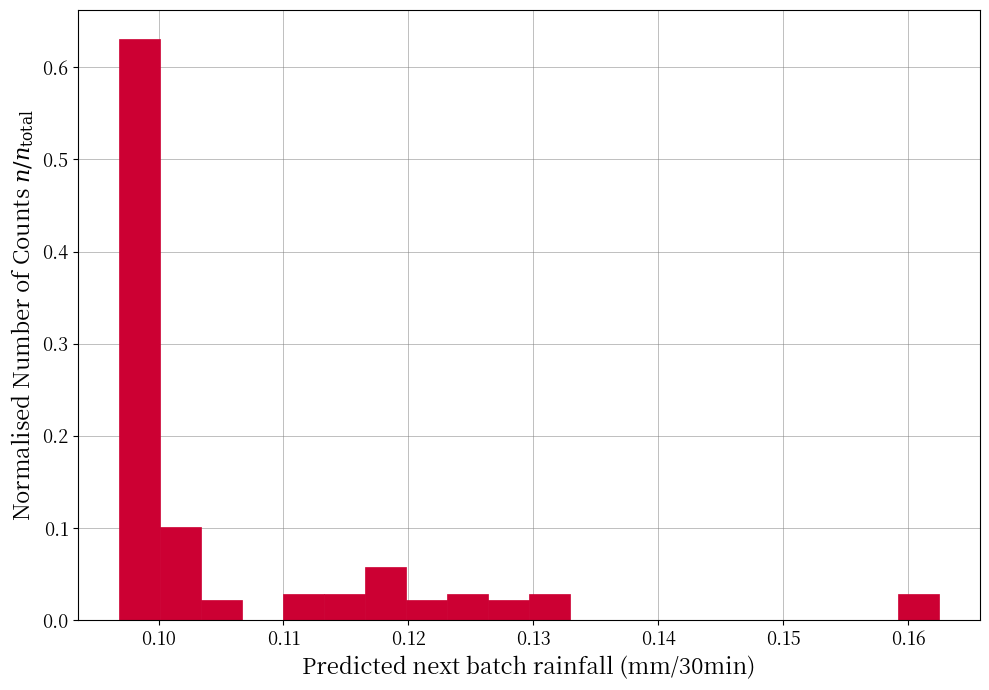

Read against the x-axis, roughly where is the centre of the tallest bar?

0.098